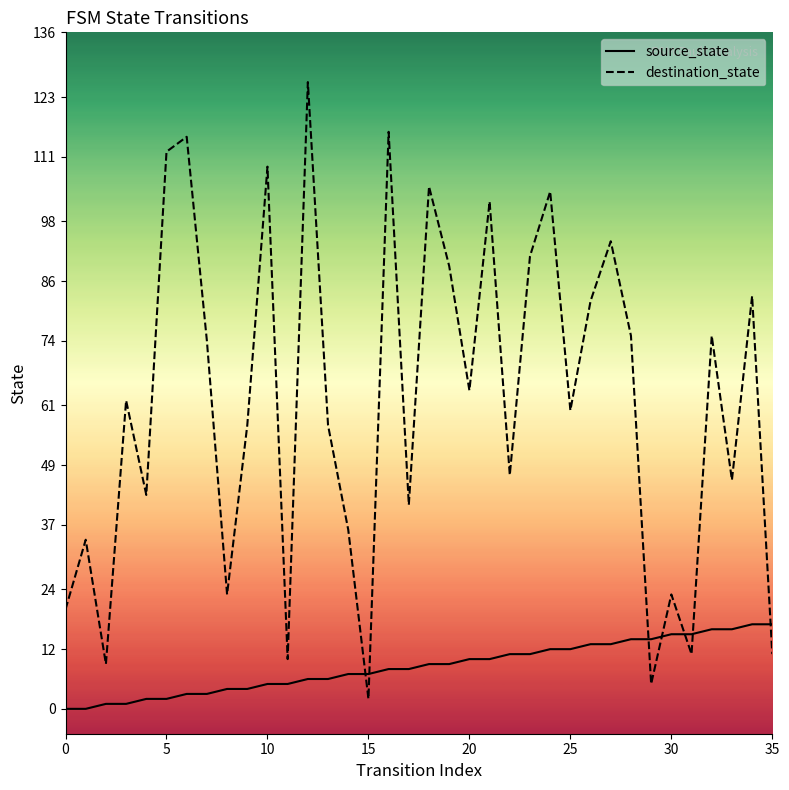

What is the highest value of the source_state series?

17